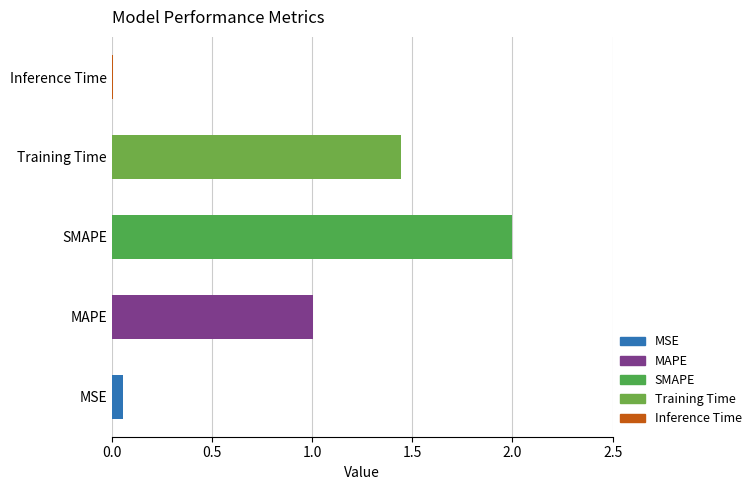

What is the greatest value displayed?

2.0